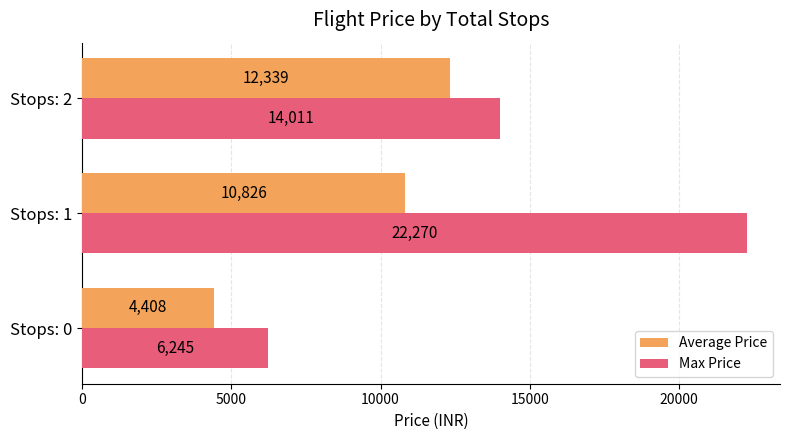

At which label is Max Price closest to 14257?

Stops: 2